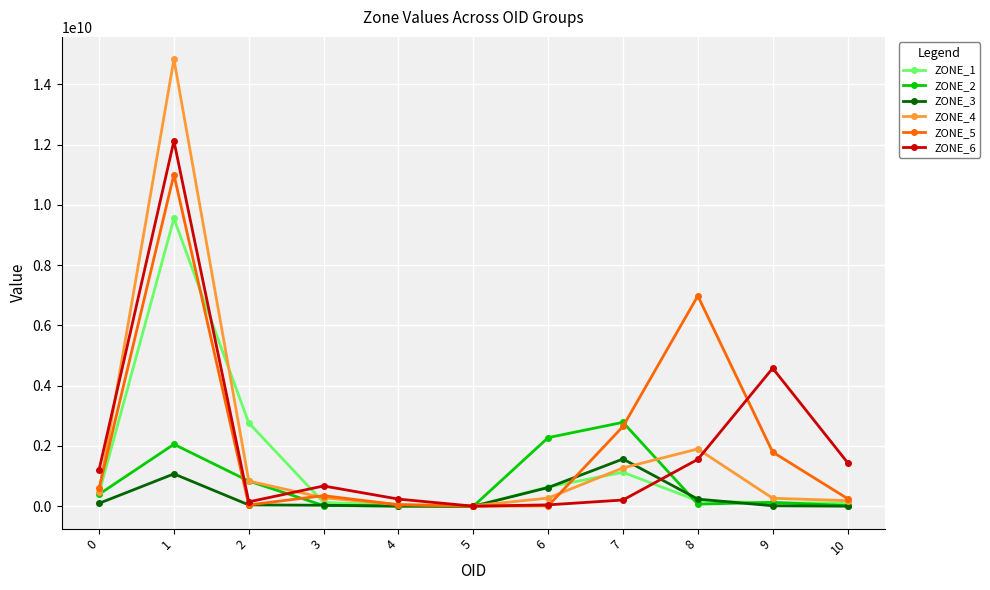

Count the number of data series in this chart.

6